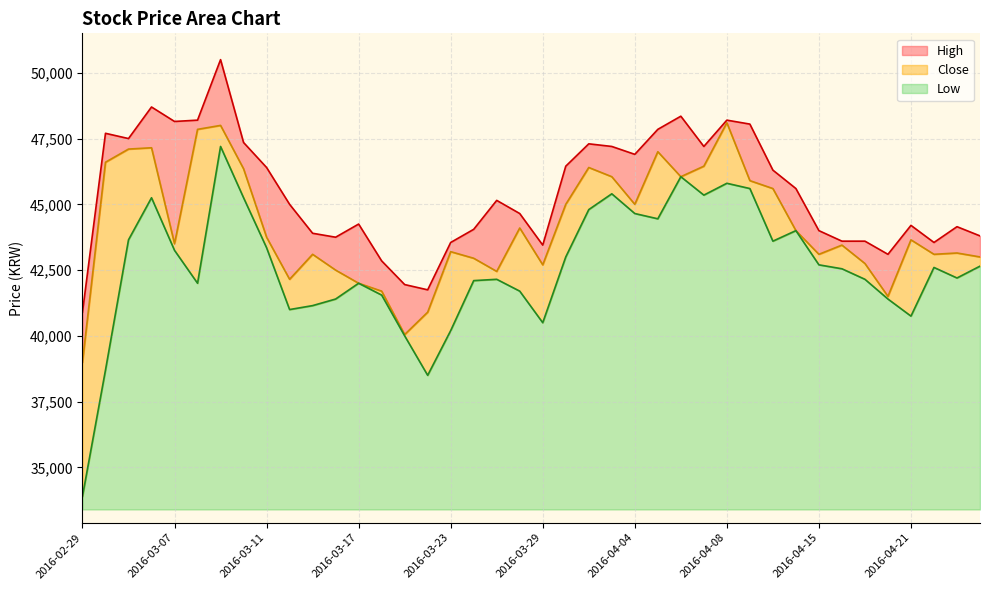

Which series changed the most between 2016-03-04 and 2016-03-08?

Low